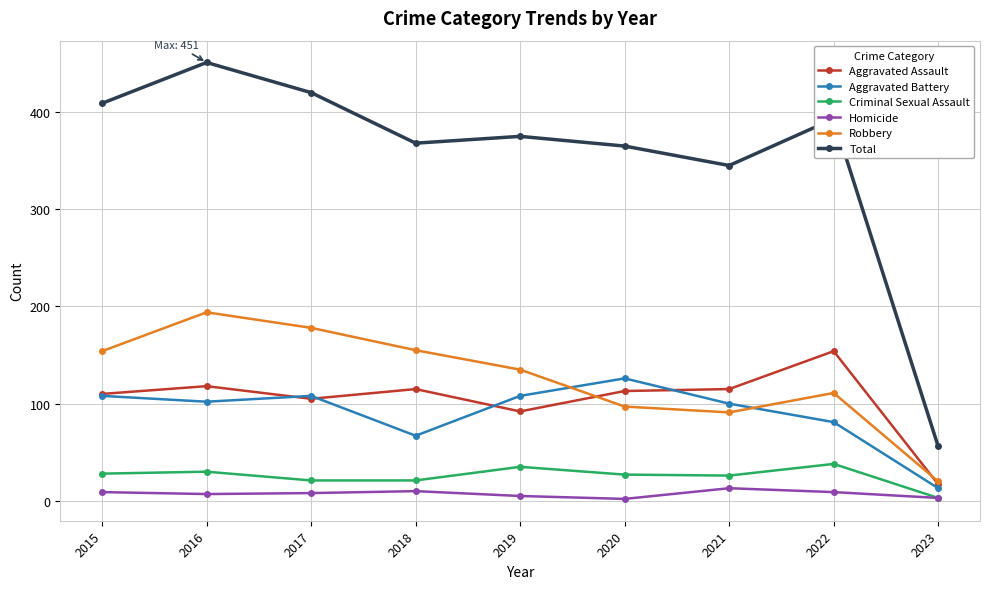

Count the number of data series in this chart.

6